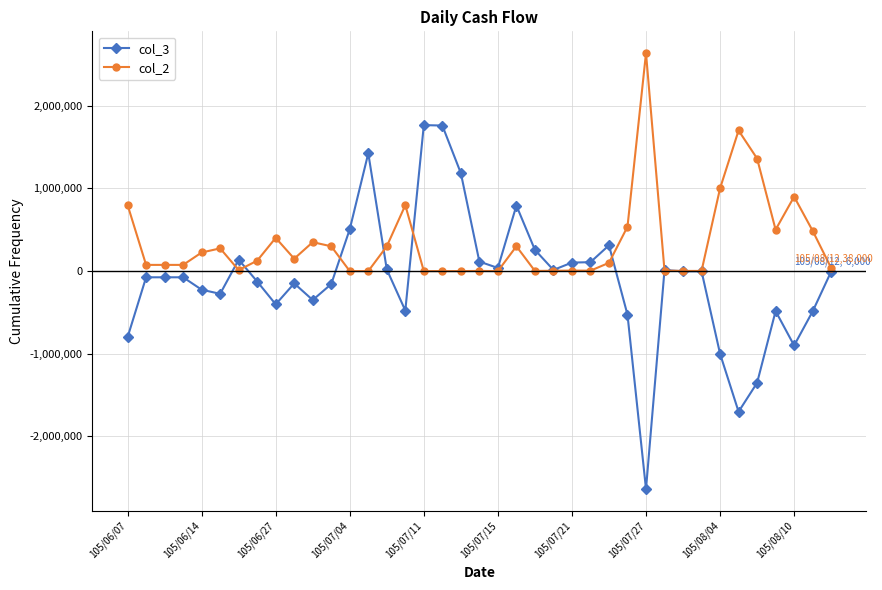

Which series has the largest total across all categories?

col_2